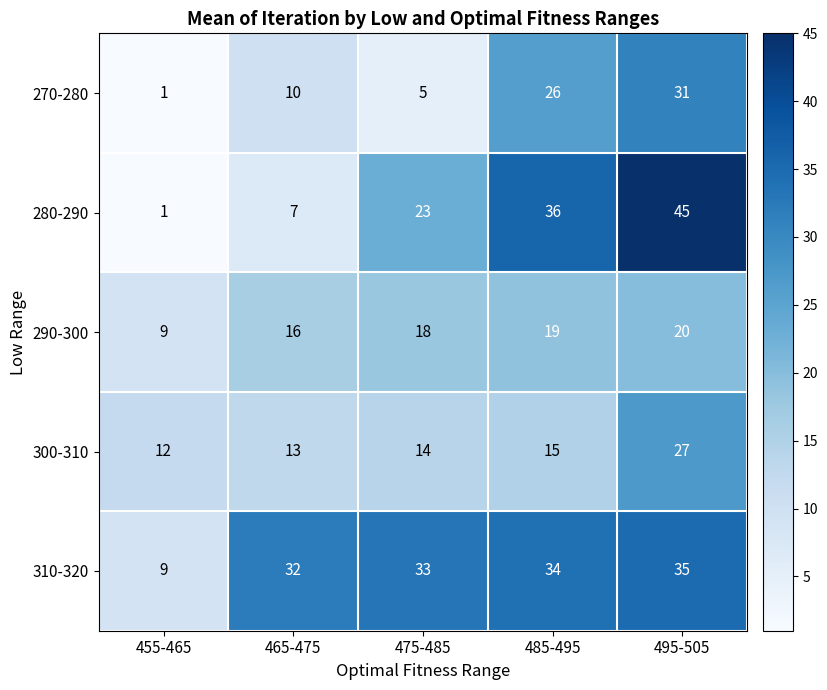

What value does the 290-300 series have at 485-495?

19